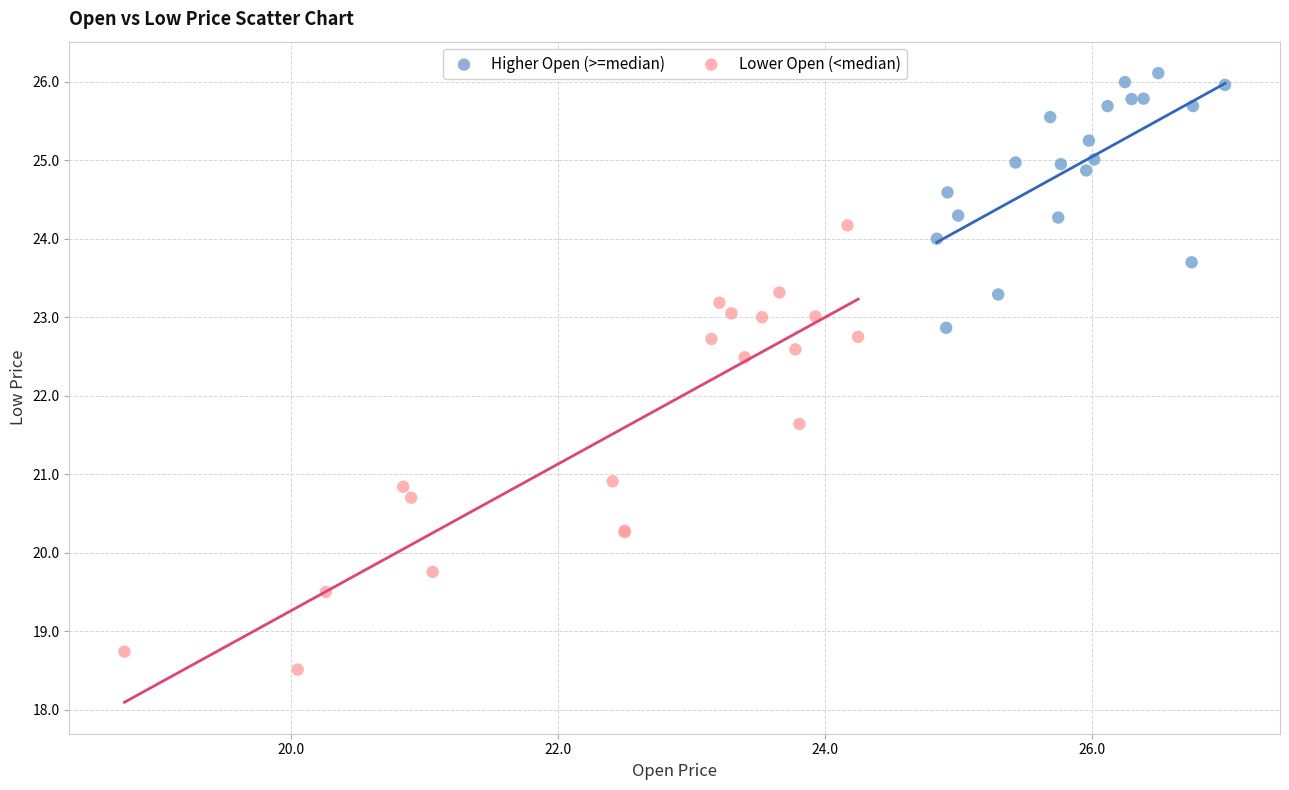

Which series reaches the minimum Y coordinate?

Lower Open (<median)